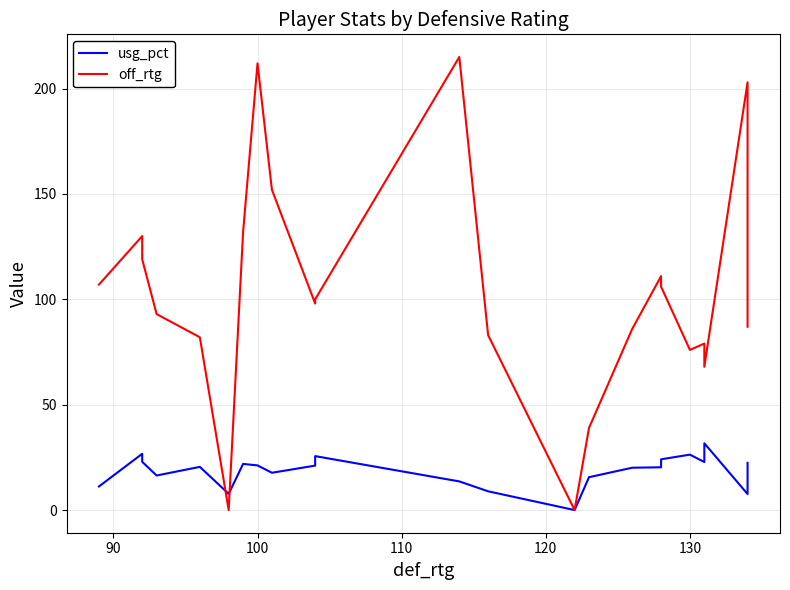

Count the number of categories in the chart.

23